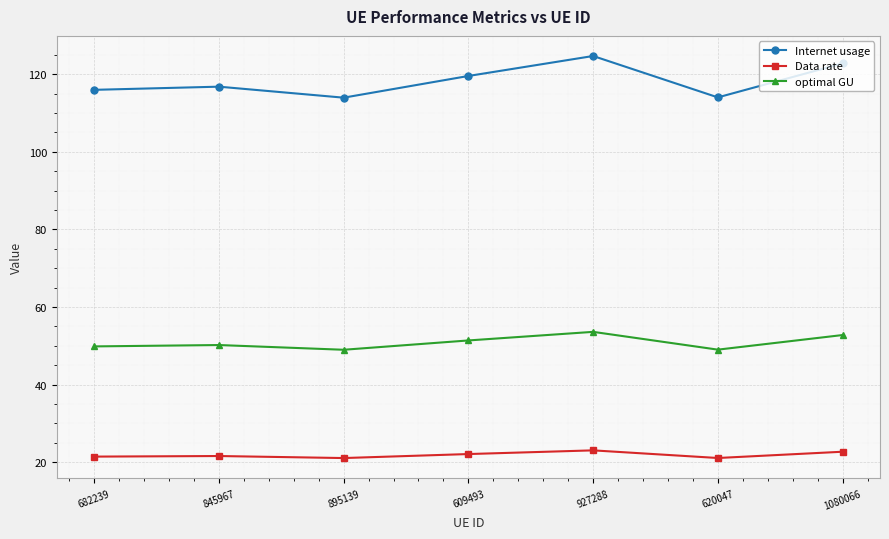

What position from the right is 927288?

3